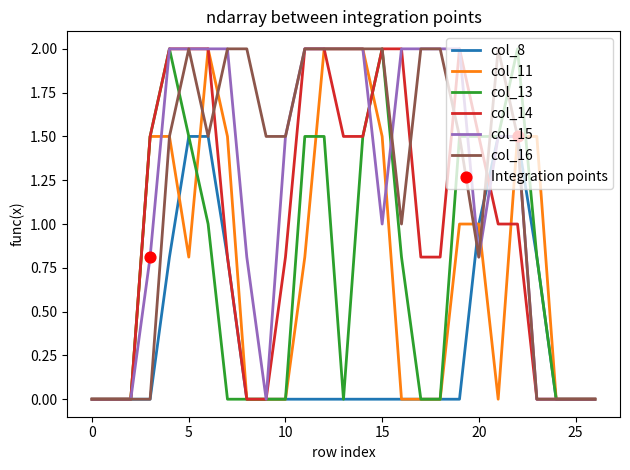

What is the highest value of the col_14 series?

2.0